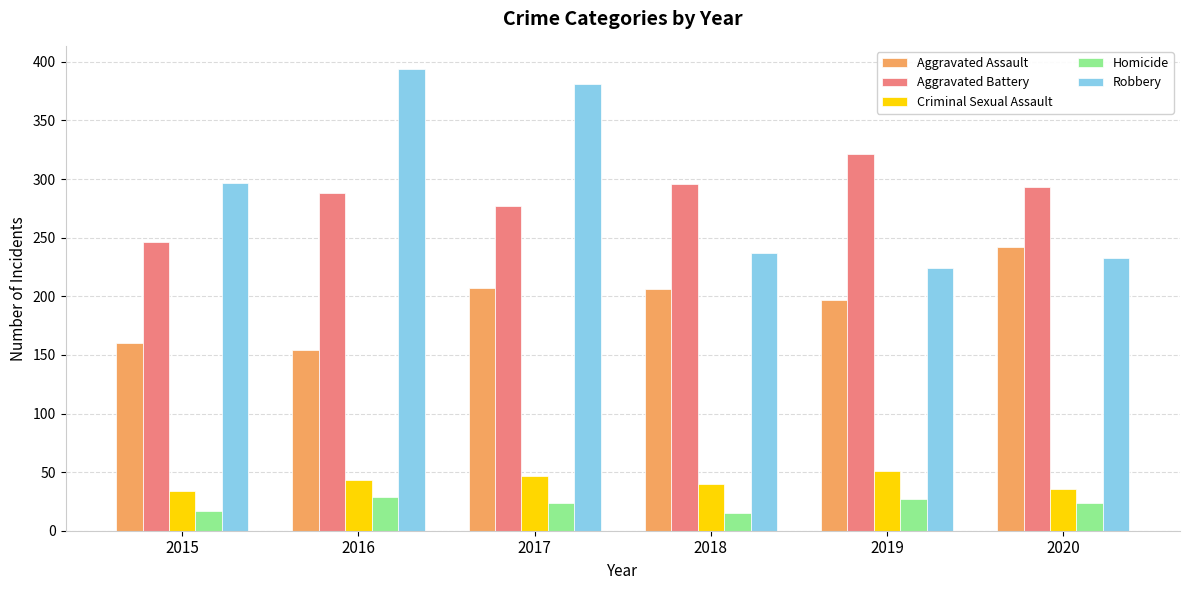

The Robbery series shows 375 at 2019. True or false?

False